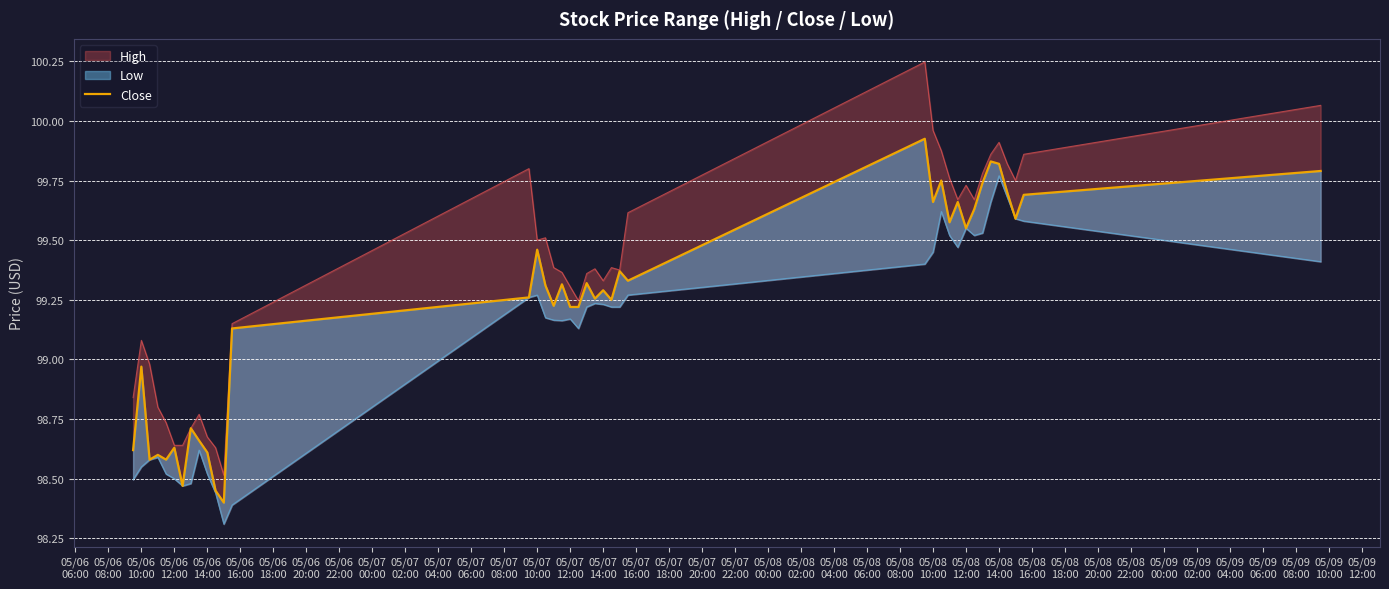

What is the difference between the second highest and minimum values?

1.4